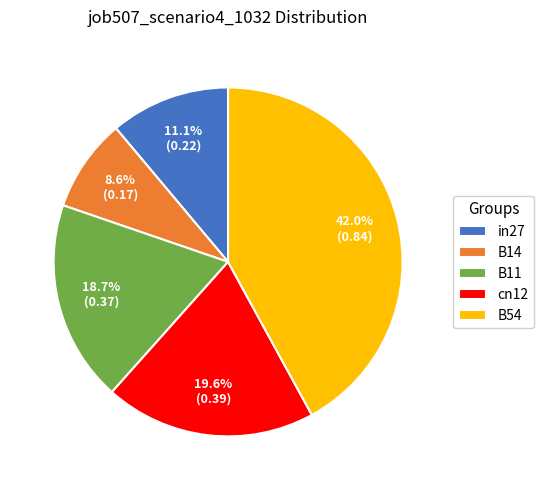

To the nearest percent, what percentage of the pie is B14?

9%